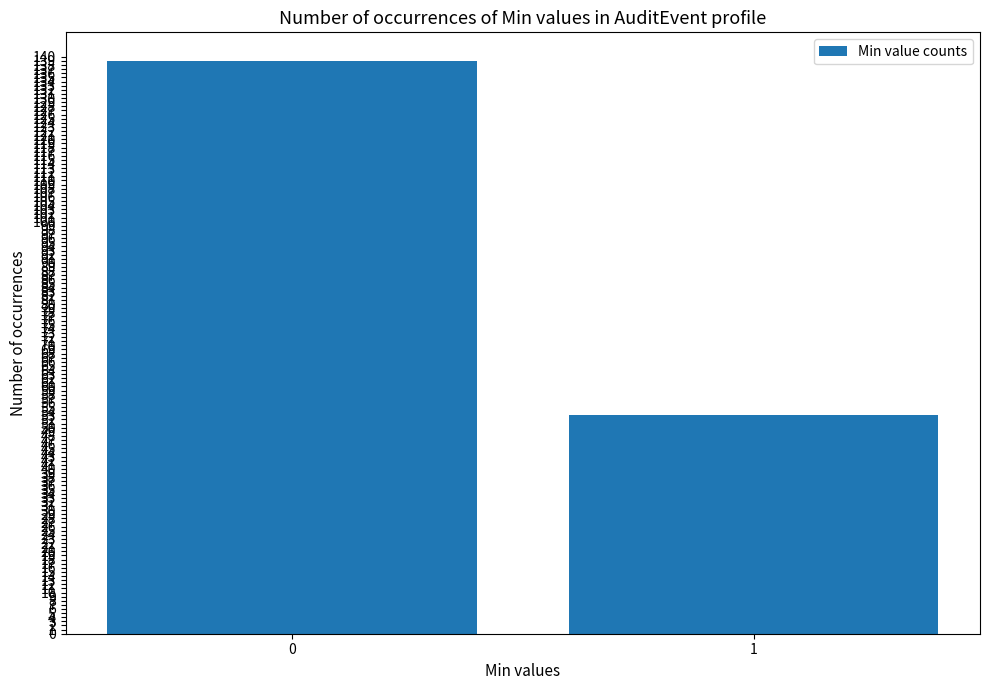

What is the sum of the values at 1 and 0?

192